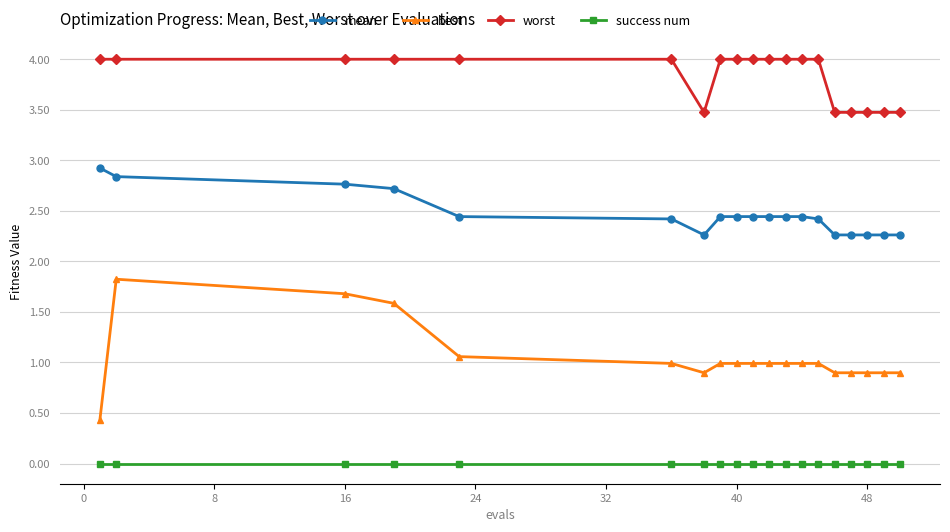

Rank the series by their average value, from highest to lowest.

worst, mean, best, success num